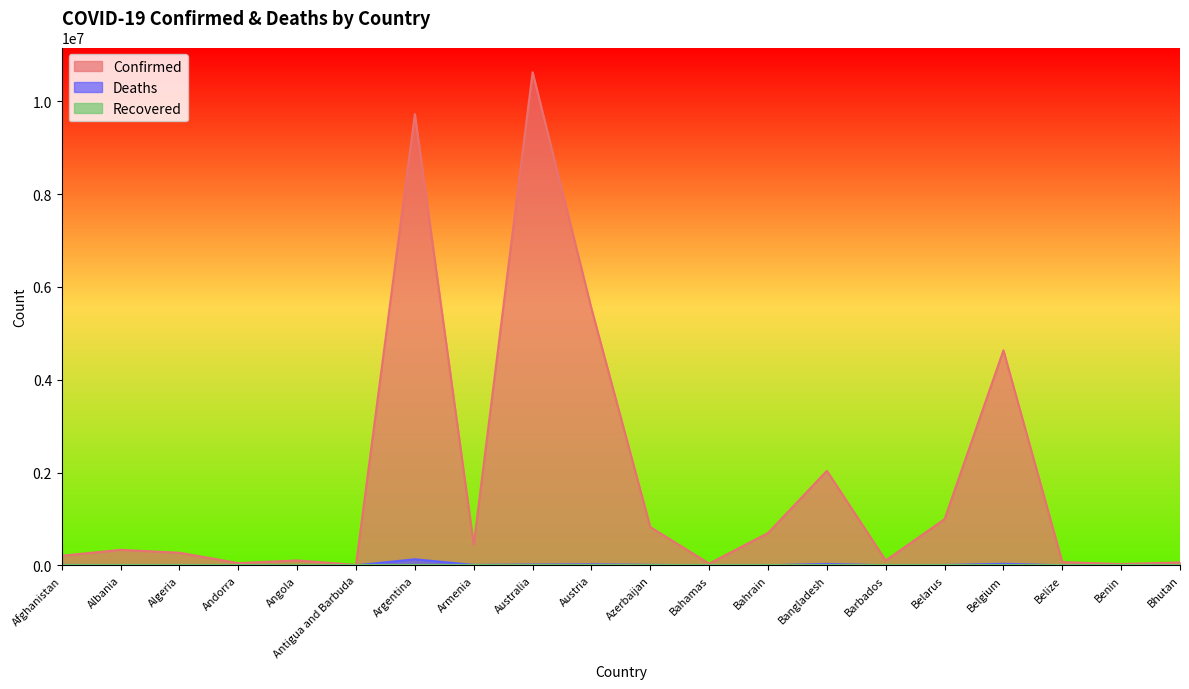

How many values in the Confirmed series are below 333305?

10